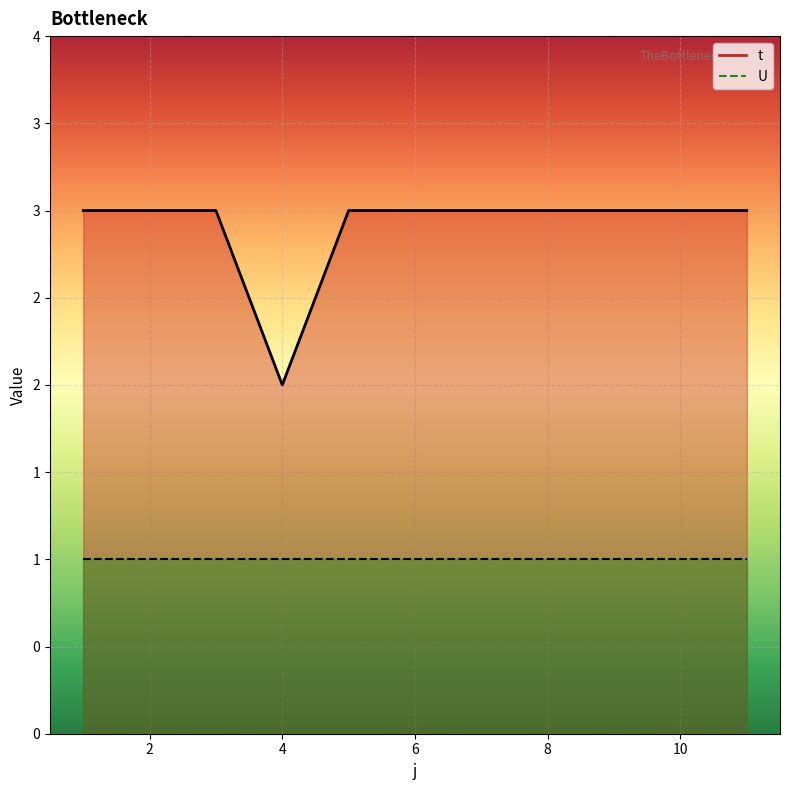

Rank the categories by value from lowest to highest.

4, 1, 2, 3, 5, 6, 7, 8, 9, 10, 11